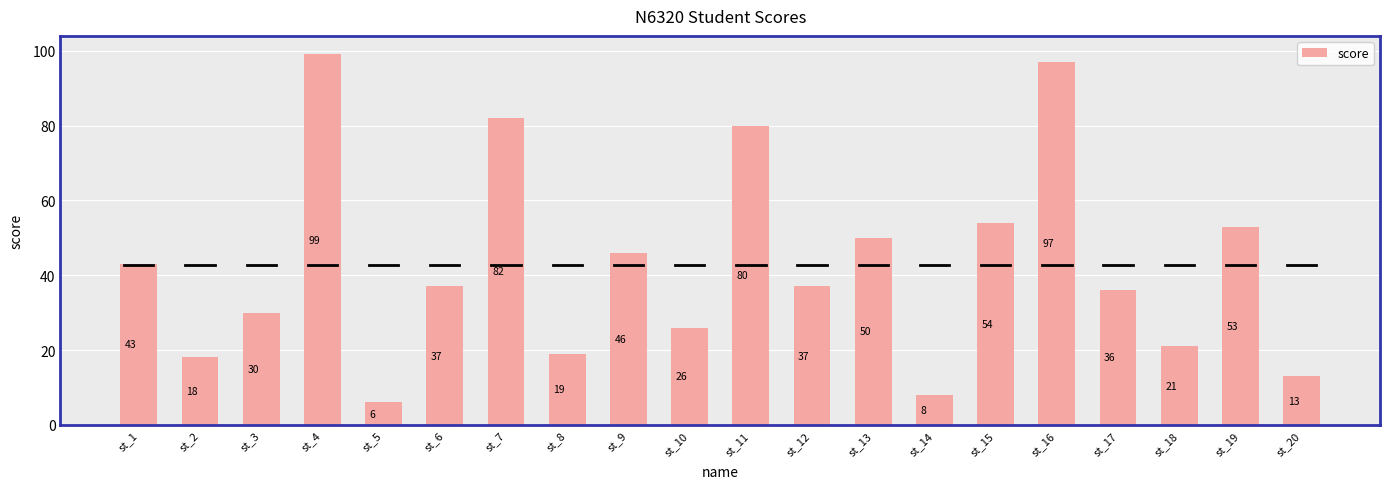

What is the minimum value shown in the chart?

6